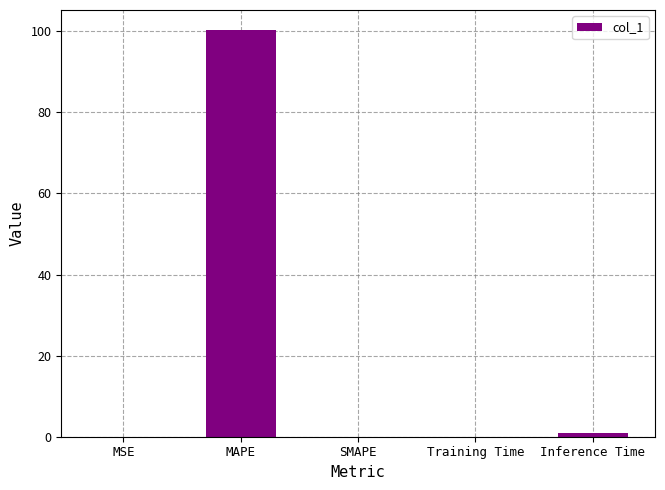

The value at SMAPE is 37.5. True or false?

False